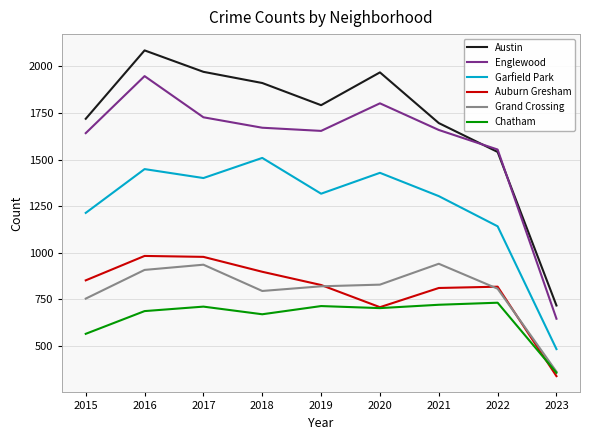

What is the spread (max minus min) of values at 2016?

1399